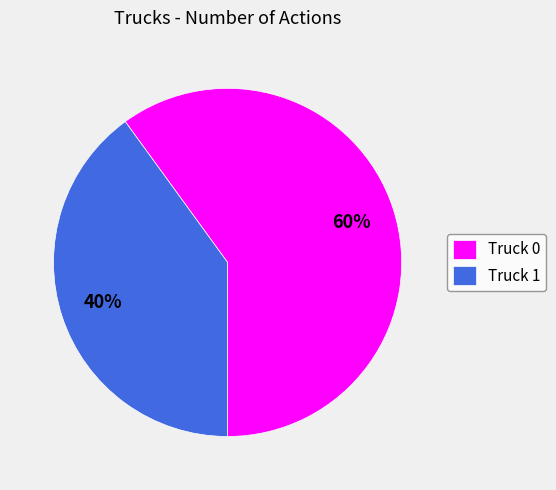

What is the majority slice?

Truck 0